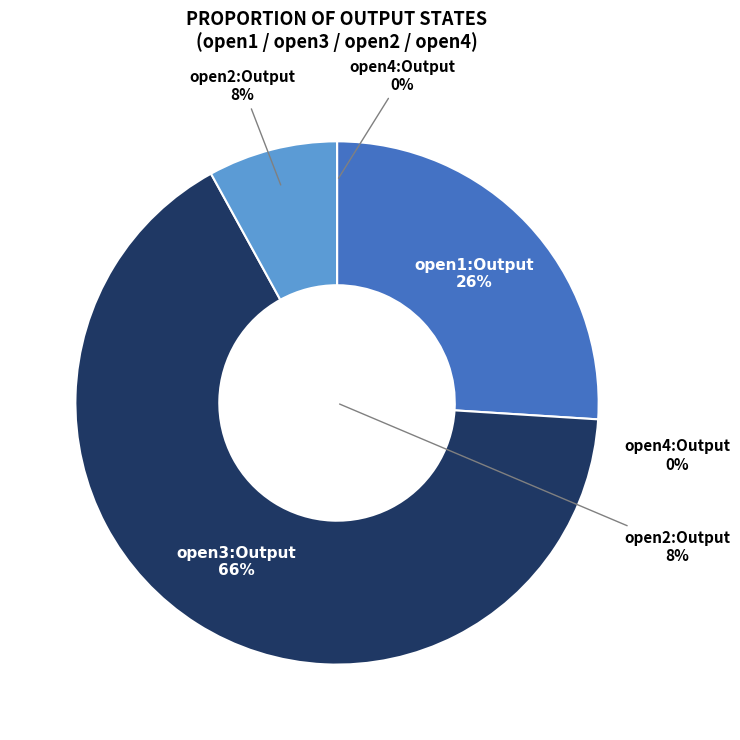

Which slice is the largest?

open3:Output